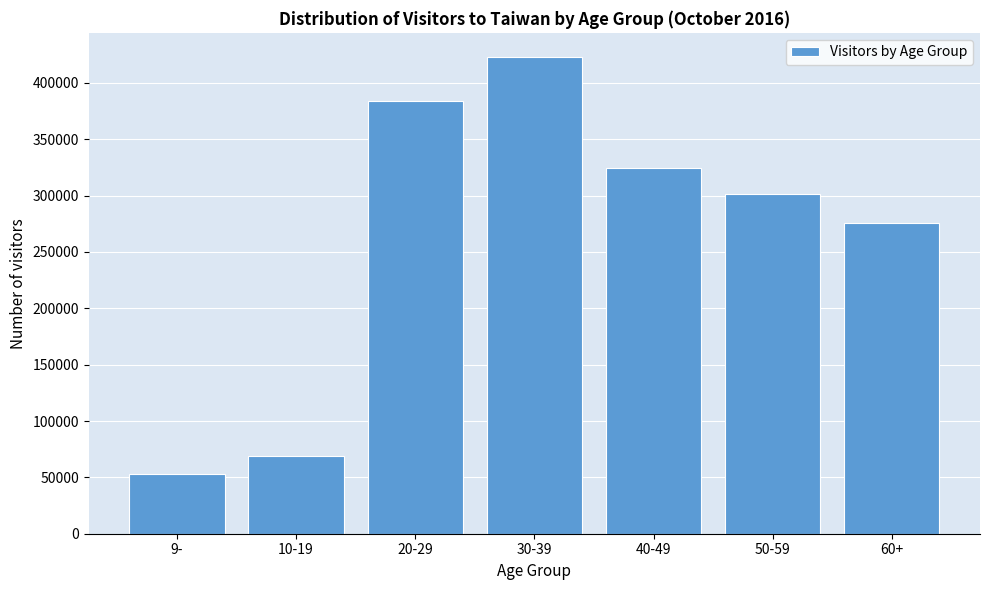

Reading right to left, extract all data points from this chart.

275379	301291	324162	423276	384064	69174	52799